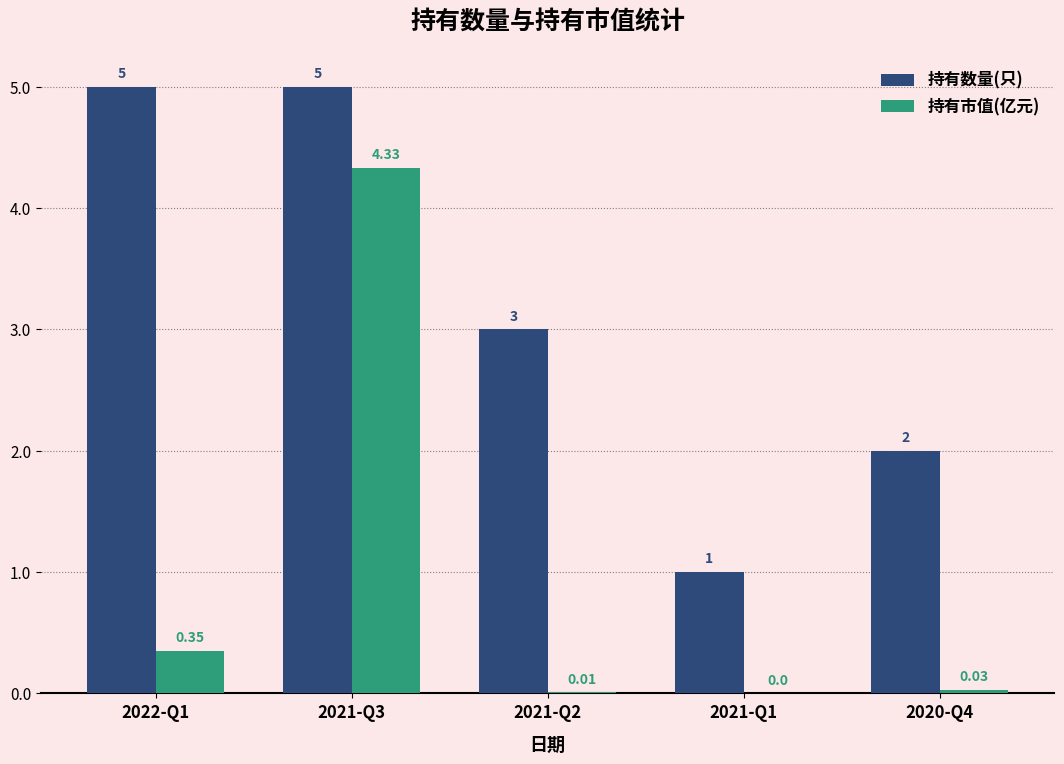

What is the sum of all 持有数量(只) values?

16.0